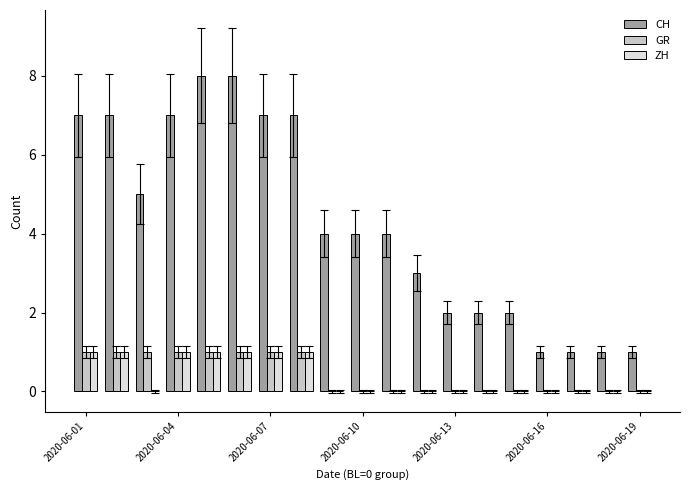

What is the greatest value displayed?

8